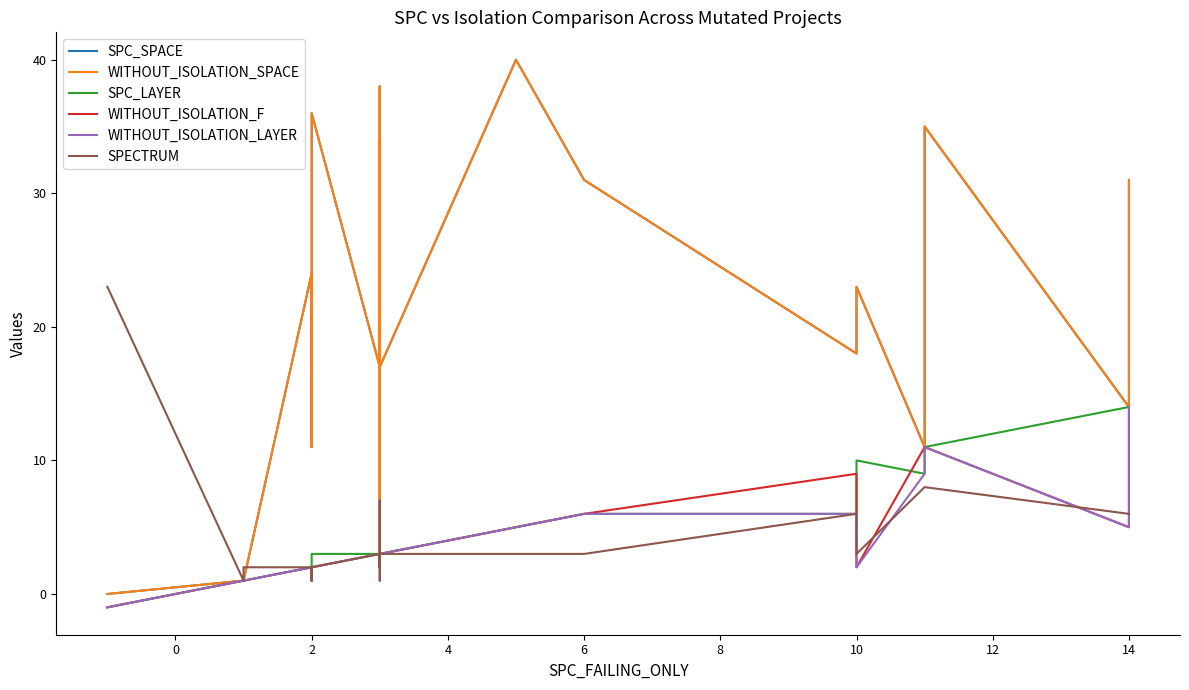

How many data points does each series have?

24